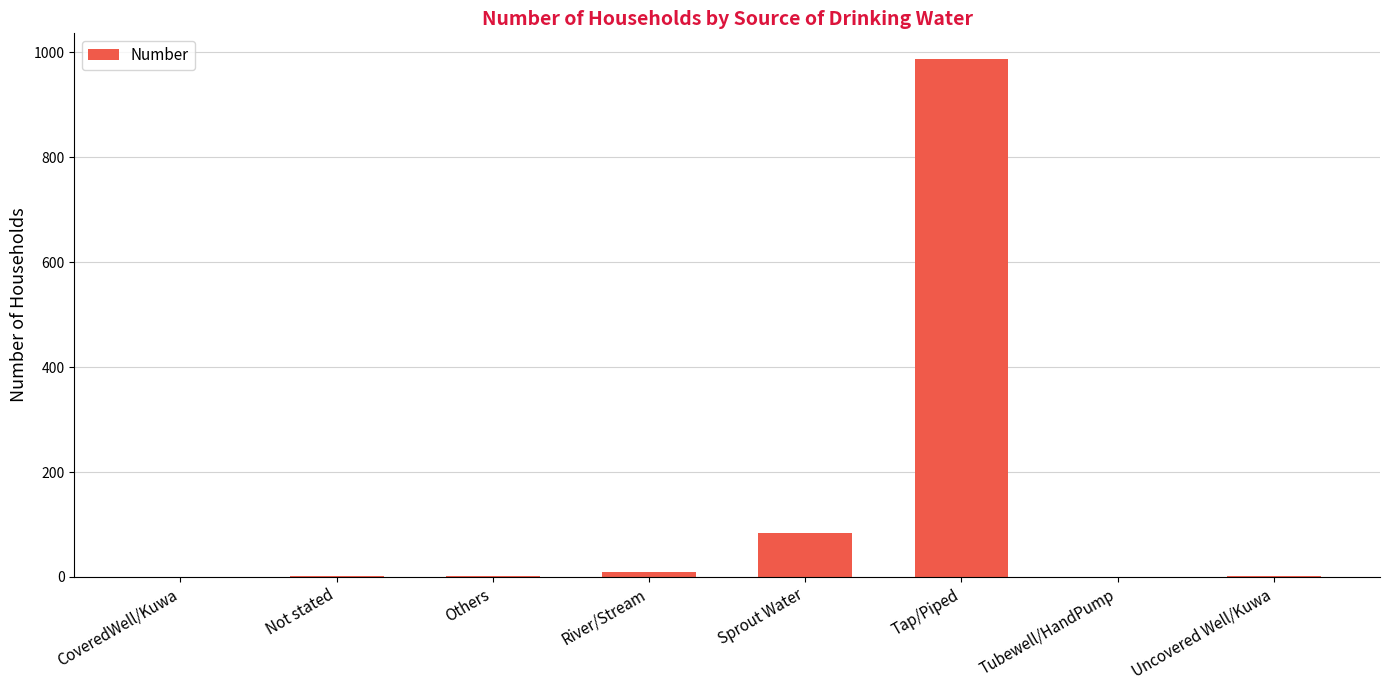

What is the ratio of the value at River/Stream to the value at Not stated?

4.5